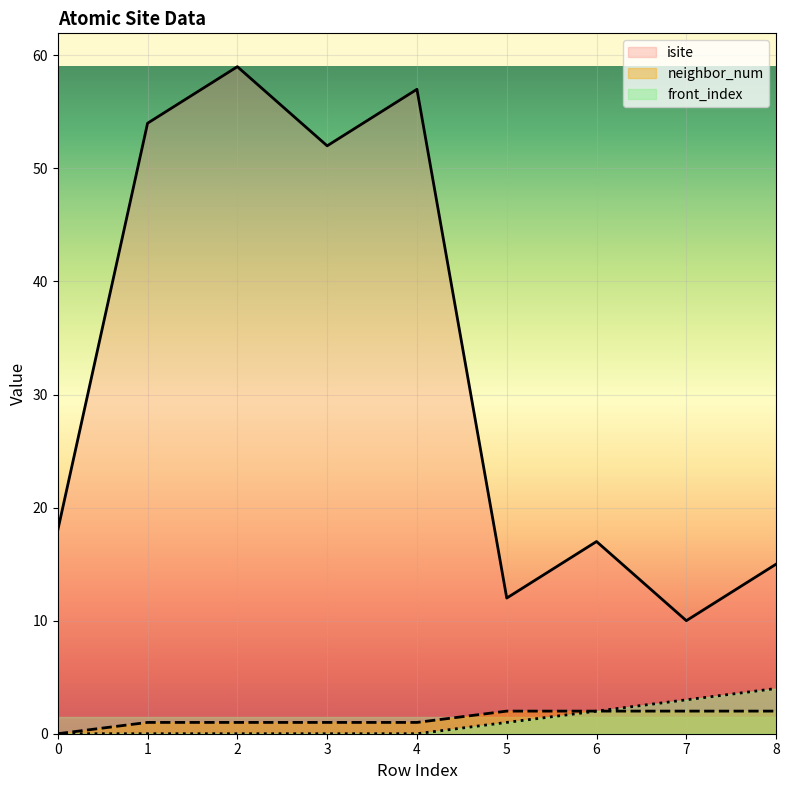

What is the average value of the isite series?

33